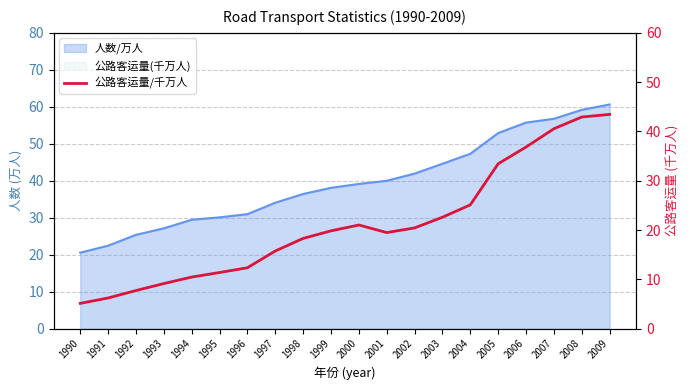

What is the sum of all values?

422.2